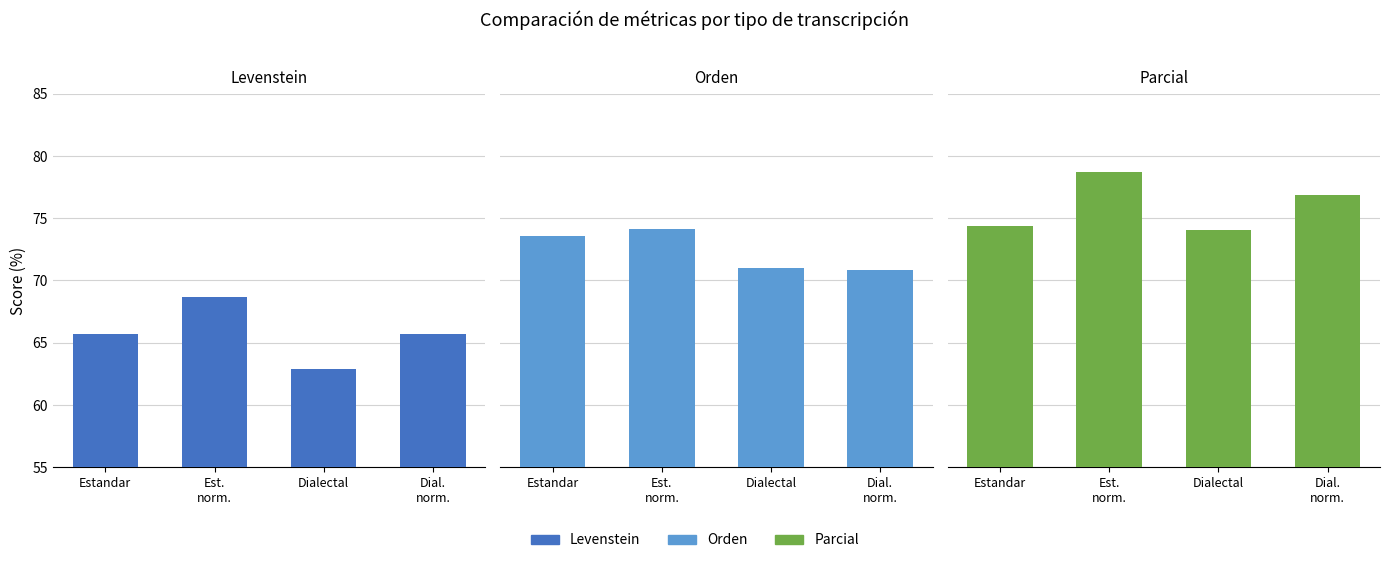

What is the difference between the highest and lowest values at Dial.
norm.?

11.1